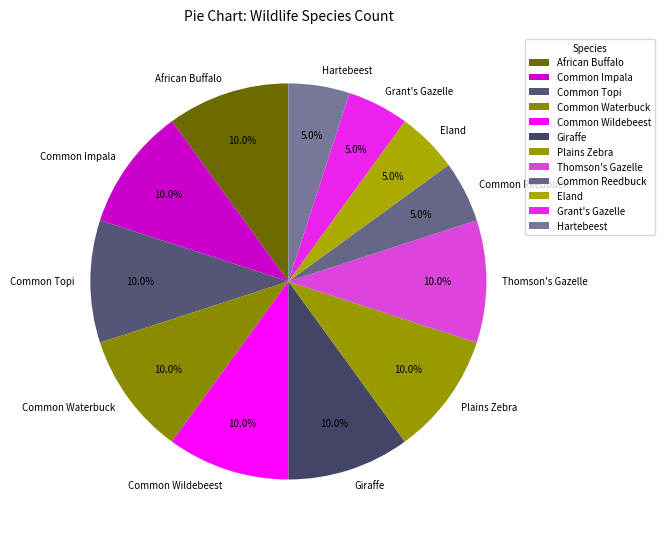

Do Giraffe and Common Reedbuck together represent more than half of the pie?

No